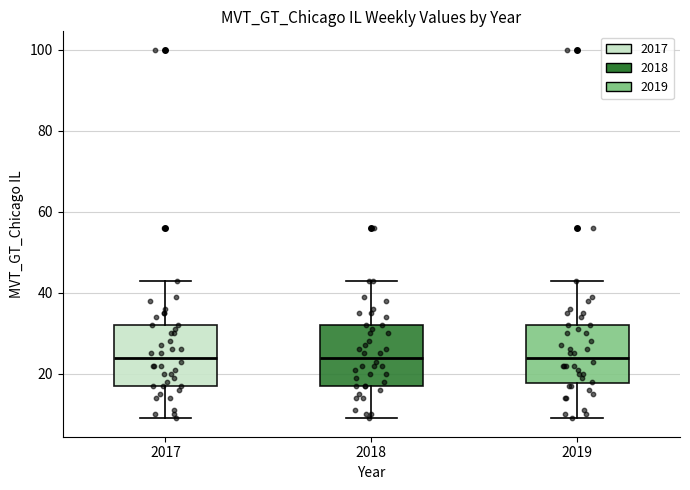

Reading left to right, read every box against the y-axis: the position of its median line, the range the box covers, and the ends of its whiskers. The values are not printed on the chart, so give them approximately, as read against the axis.

2017: median 24, box 18 to 32, whiskers 10 to 44
2018: median 24, box 18 to 32, whiskers 10 to 44
2019: median 24, box 18 to 32, whiskers 10 to 44